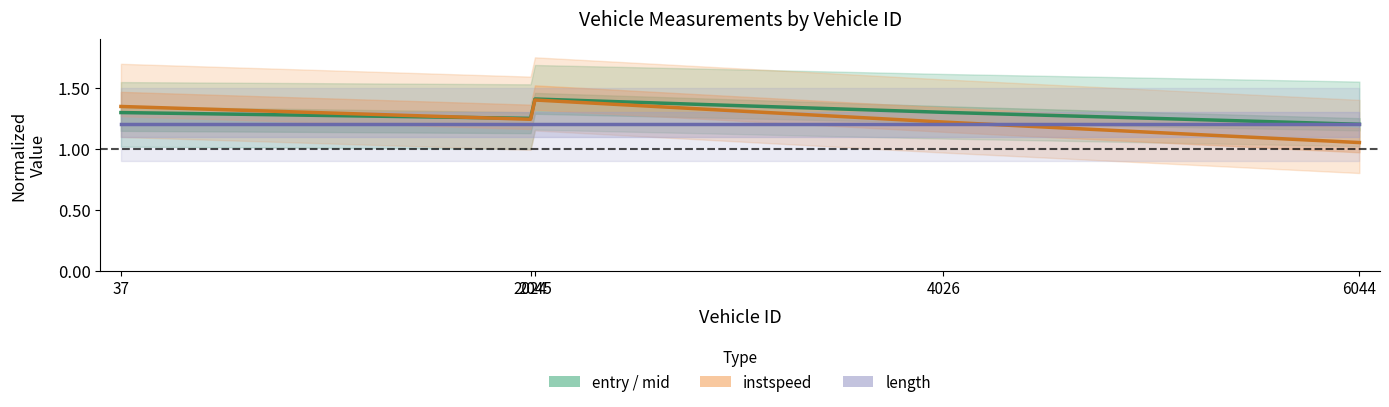

What is the change in value from 4026 to 6044?

-0.1